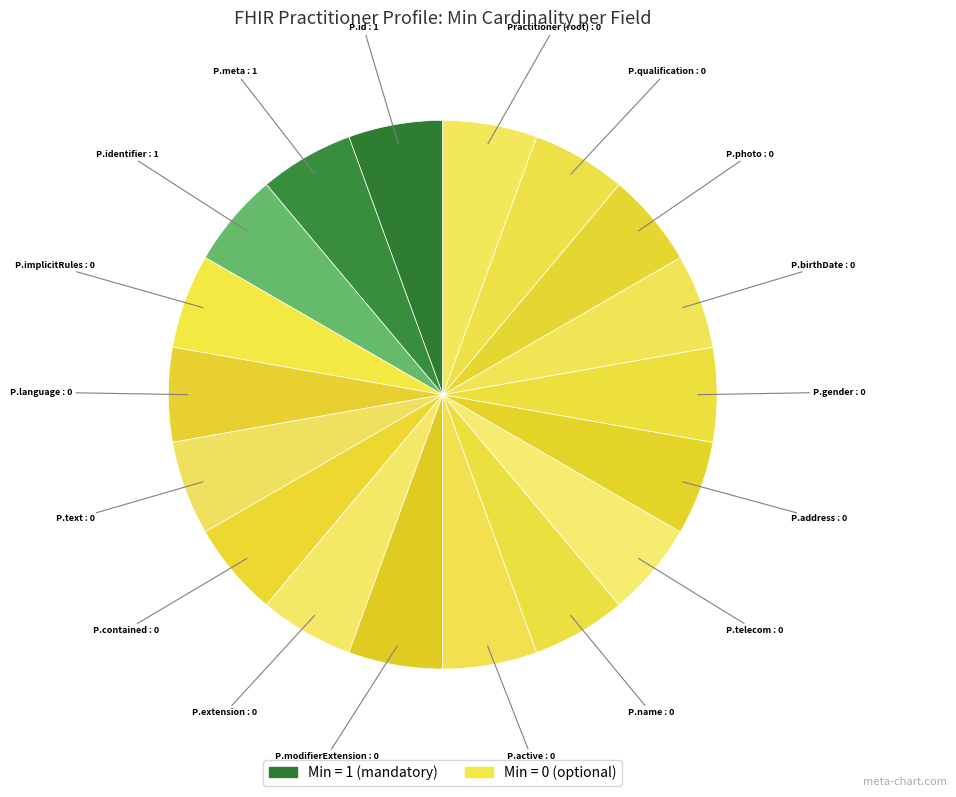

Which slice is the largest?

Practitioner.id